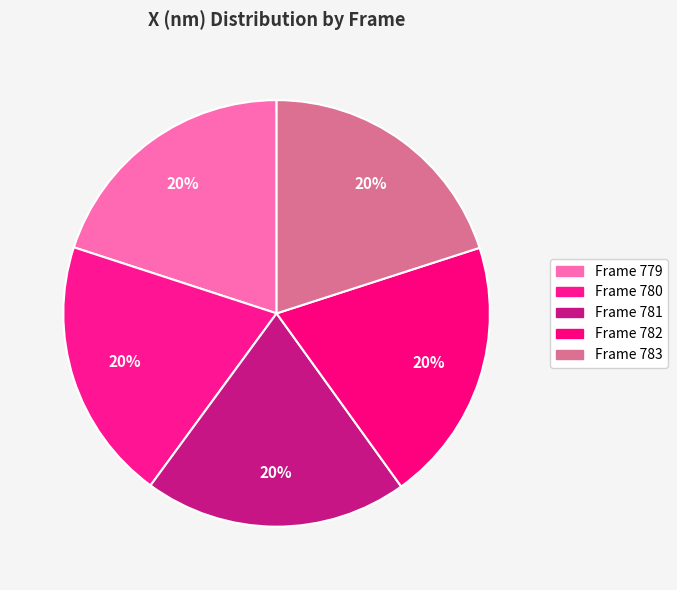

Is Frame 780 the majority of the pie?

No